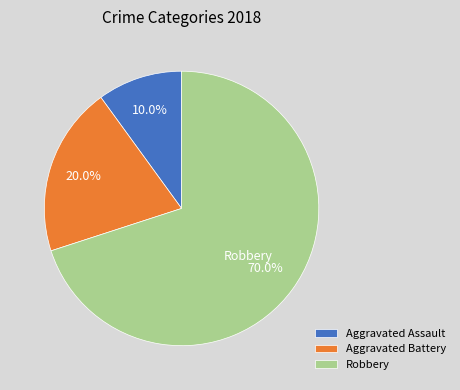

Which has a higher value, Aggravated Assault or Robbery?

Robbery